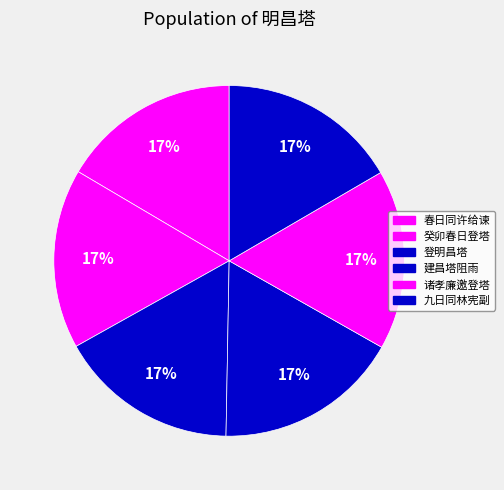

How many segments does this pie chart have?

6